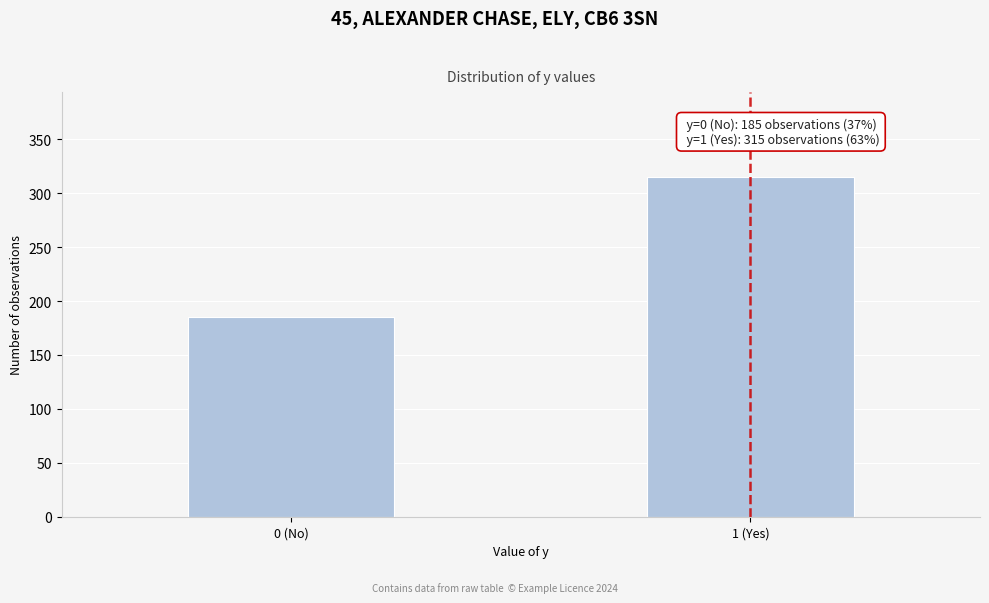

Reading right to left, extract all data points from this chart.

315	185